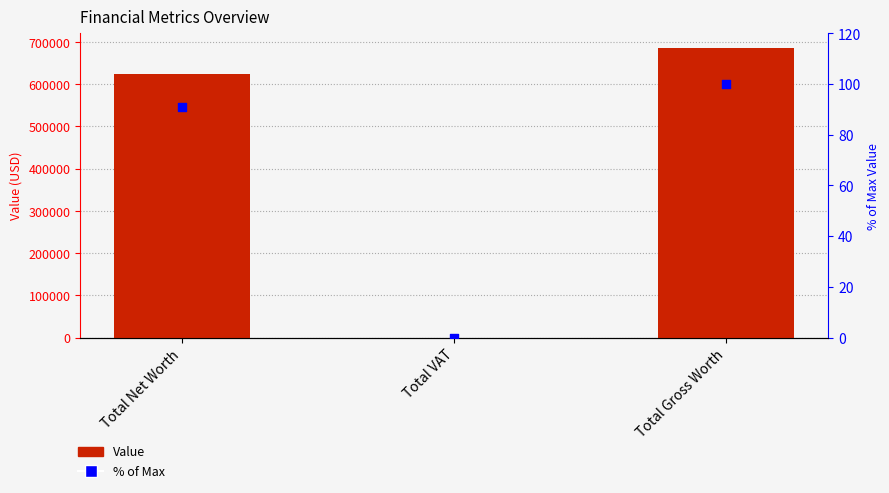

Is the value of % of Max at Total Gross Worth greater than the value of Value at Total VAT?

Yes